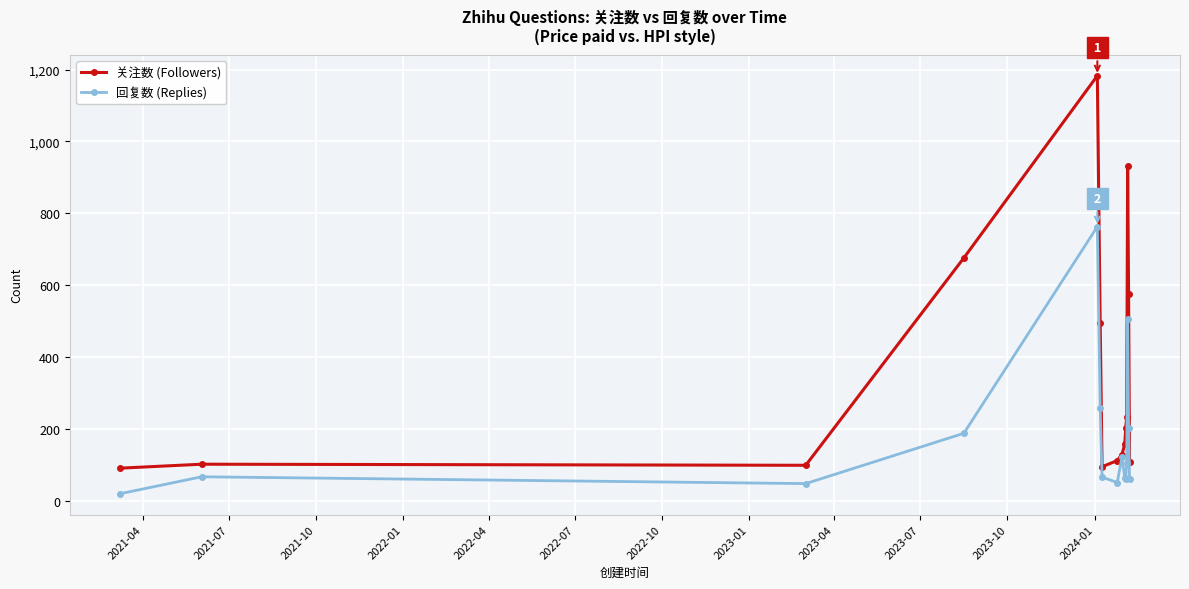

Rank the series by their average value, from lowest to highest.

回复数 (Replies), 关注数 (Followers)